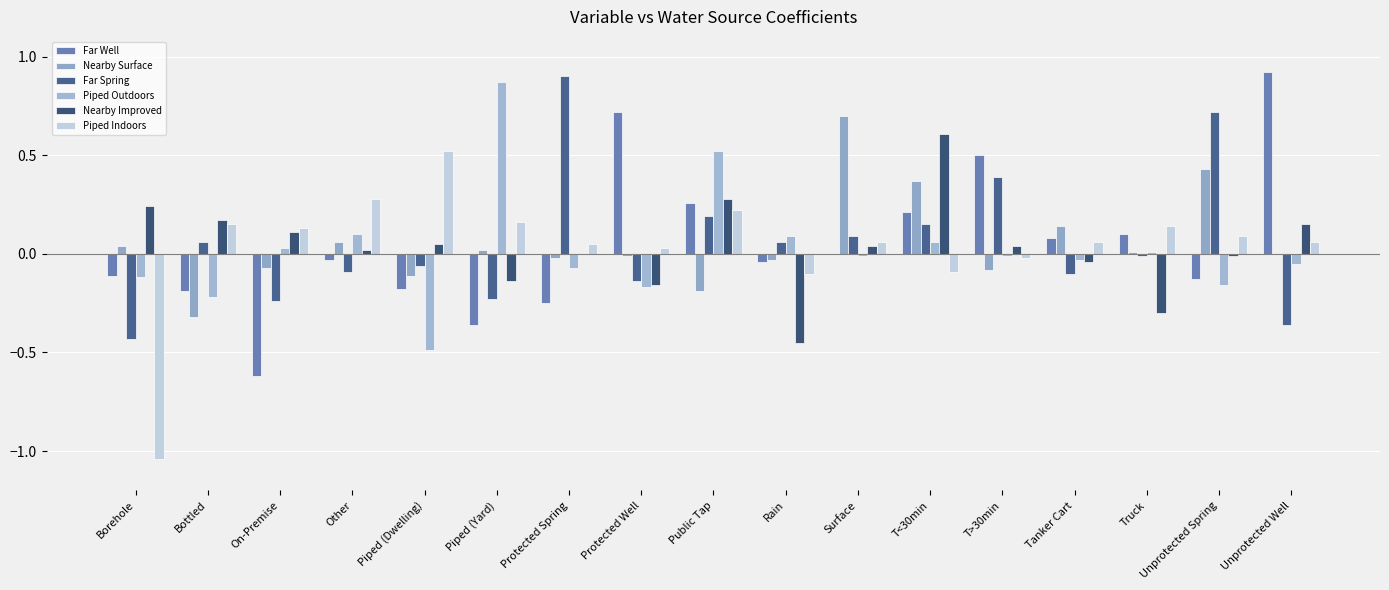

Reading left to right, extract all data points from this chart.

Far Well: Borehole=-0.1	Bottled=-0.2	On-Premise=-0.6	Other=-0.0	Piped (Dwelling)=-0.2	Piped (Yard)=-0.4	Protected Spring=-0.2	Protected Well=0.7	Public Tap=0.3	Rain=-0.0	Surface=0.0	T<30min=0.2	T>30min=0.5	Tanker Cart=0.1	Truck=0.1	Unprotected Spring=-0.1	Unprotected Well=0.9
Nearby Surface: Borehole=0.0	Bottled=-0.3	On-Premise=-0.1	Other=0.1	Piped (Dwelling)=-0.1	Piped (Yard)=0.0	Protected Spring=-0.0	Protected Well=-0.0	Public Tap=-0.2	Rain=-0.0	Surface=0.7	T<30min=0.4	T>30min=-0.1	Tanker Cart=0.1	Truck=0.0	Unprotected Spring=0.4	Unprotected Well=0.0
Far Spring: Borehole=-0.4	Bottled=0.1	On-Premise=-0.2	Other=-0.1	Piped (Dwelling)=-0.1	Piped (Yard)=-0.2	Protected Spring=0.9	Protected Well=-0.1	Public Tap=0.2	Rain=0.1	Surface=0.1	T<30min=0.1	T>30min=0.4	Tanker Cart=-0.1	Truck=-0.0	Unprotected Spring=0.7	Unprotected Well=-0.4
Piped Outdoors: Borehole=-0.1	Bottled=-0.2	On-Premise=0.0	Other=0.1	Piped (Dwelling)=-0.5	Piped (Yard)=0.9	Protected Spring=-0.1	Protected Well=-0.2	Public Tap=0.5	Rain=0.1	Surface=-0.0	T<30min=0.1	T>30min=-0.0	Tanker Cart=-0.0	Truck=0.0	Unprotected Spring=-0.2	Unprotected Well=-0.1
Nearby Improved: Borehole=0.2	Bottled=0.2	On-Premise=0.1	Other=0.0	Piped (Dwelling)=0.1	Piped (Yard)=-0.1	Protected Spring=0.0	Protected Well=-0.2	Public Tap=0.3	Rain=-0.5	Surface=0.0	T<30min=0.6	T>30min=0.0	Tanker Cart=-0.0	Truck=-0.3	Unprotected Spring=-0.0	Unprotected Well=0.1
Piped Indoors: Borehole=-1.0	Bottled=0.1	On-Premise=0.1	Other=0.3	Piped (Dwelling)=0.5	Piped (Yard)=0.2	Protected Spring=0.1	Protected Well=0.0	Public Tap=0.2	Rain=-0.1	Surface=0.1	T<30min=-0.1	T>30min=-0.0	Tanker Cart=0.1	Truck=0.1	Unprotected Spring=0.1	Unprotected Well=0.1